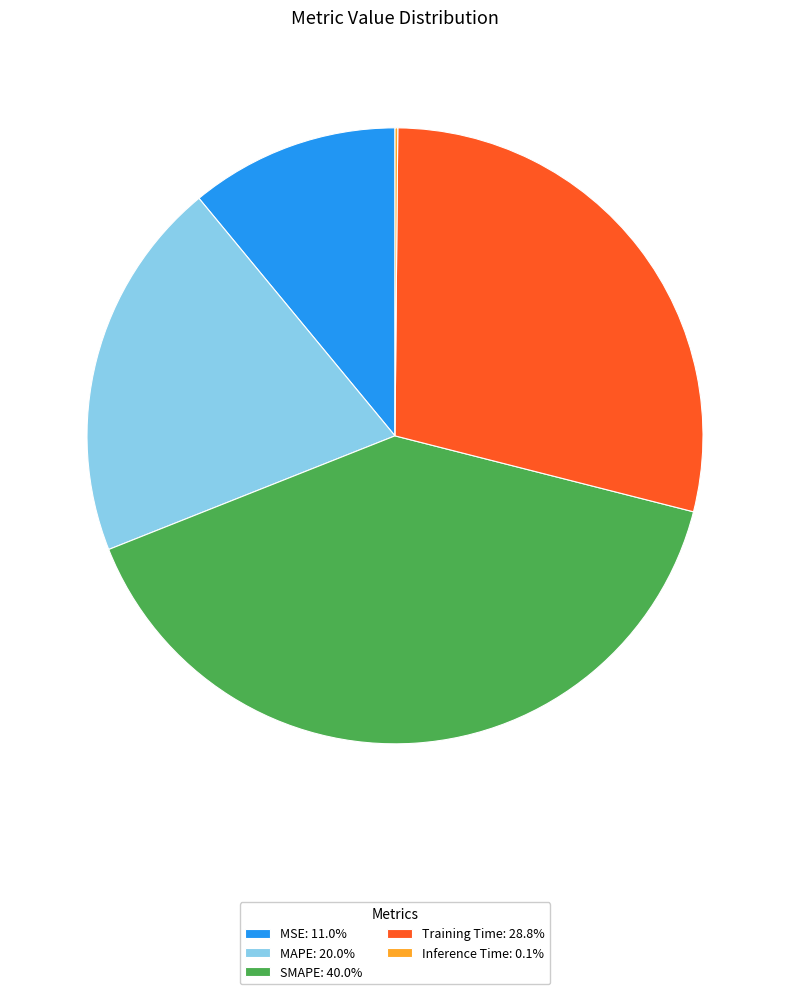

Approximately how many times larger is the value at MAPE: 20.0% compared to SMAPE: 40.0%?

0.5